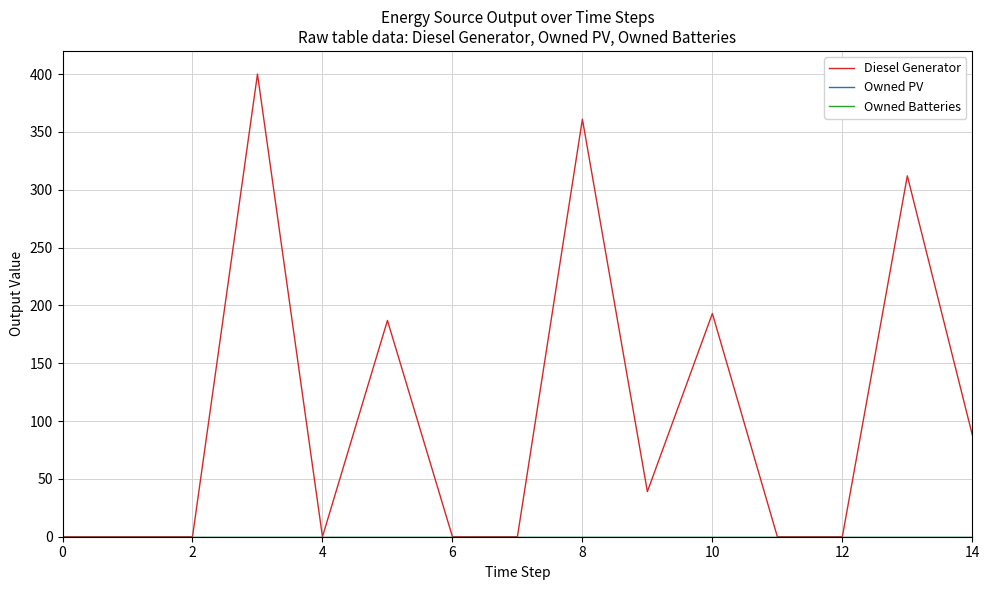

Does the chart have visible grid lines?

Yes